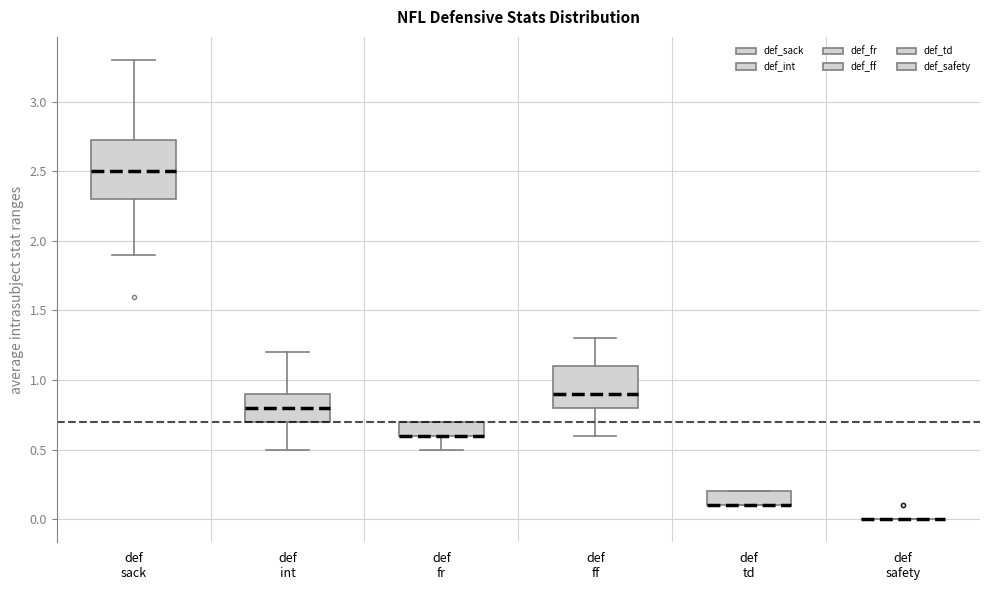

Reading left to right, transcribe this box plot: for each box, give where its median line is, the range the box spans, and where its two whiskers end, as read against the y-axis. The values are not printed on the chart, so give them approximately, as read against the axis.

def sack: median 2.50, box 2.30 to 2.75, whiskers 1.90 to 3.30
def int: median 0.80, box 0.70 to 0.90, whiskers 0.50 to 1.20
def fr: median 0.60 (drawn on the box's lower edge), box 0.60 to 0.70, whiskers 0.50 to 0.70
def ff: median 0.90, box 0.80 to 1.10, whiskers 0.60 to 1.30
def td: median 0.10 (drawn on the box's lower edge), box 0.10 to 0.20, whiskers 0.10 to 0.20
def safety: box collapsed to a line at 0.00, whiskers 0.00 to 0.00